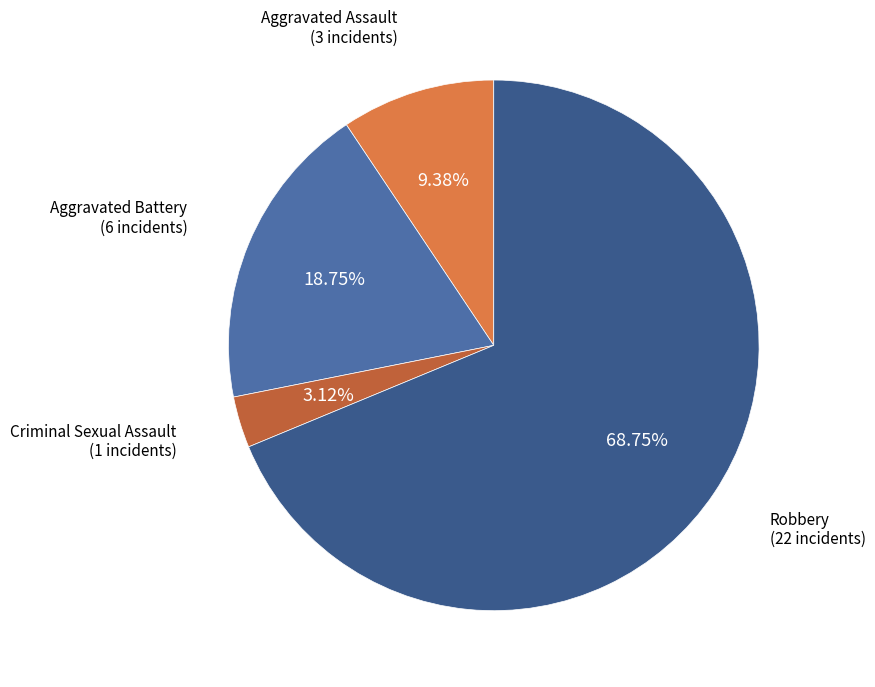

Between Aggravated Battery and Criminal Sexual Assault, which is larger?

Aggravated Battery